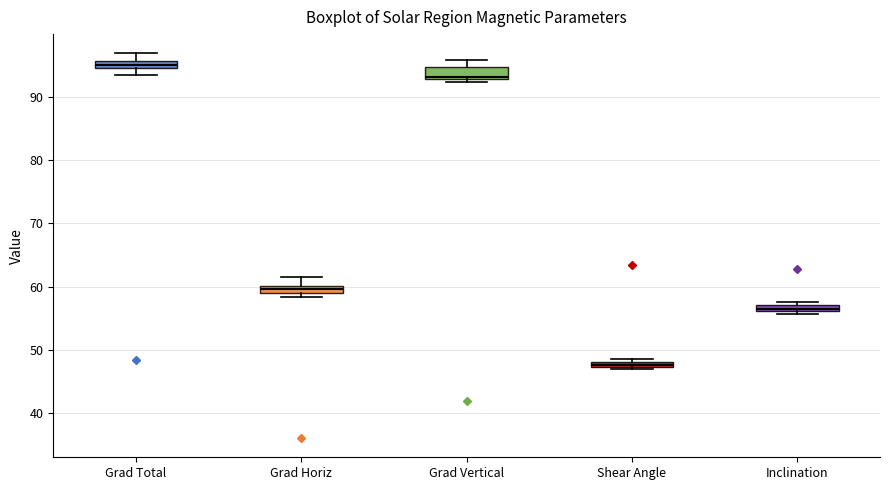

Where is the lower edge of the box for Grad Horiz on the y-axis? The values are not printed on the chart, so give them approximately, as read against the axis.

59